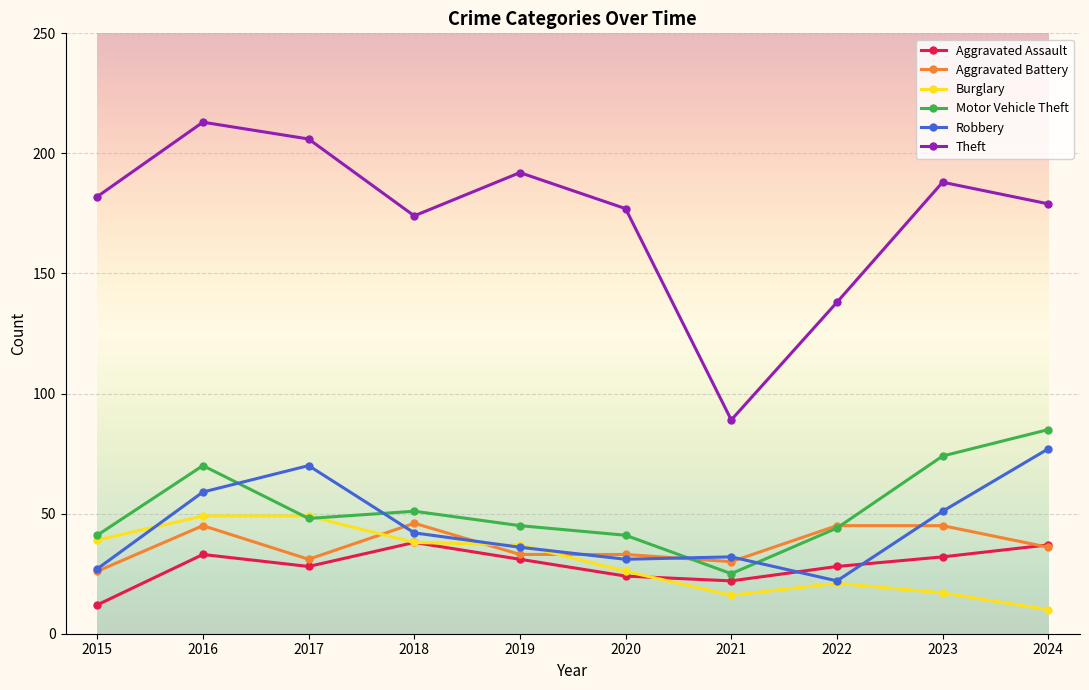

The Motor Vehicle Theft series shows 51 at 2018. True or false?

True